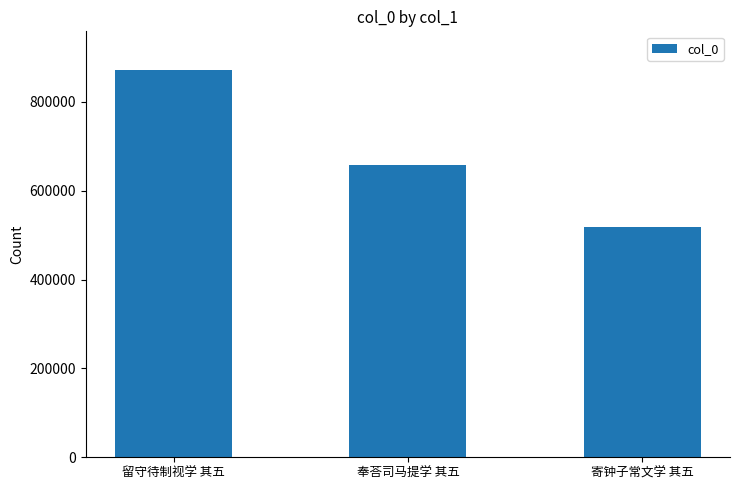

What is the ratio of the value at 留守待制视学 其五 to the value at 奉荅司马提学 其五?

1.3